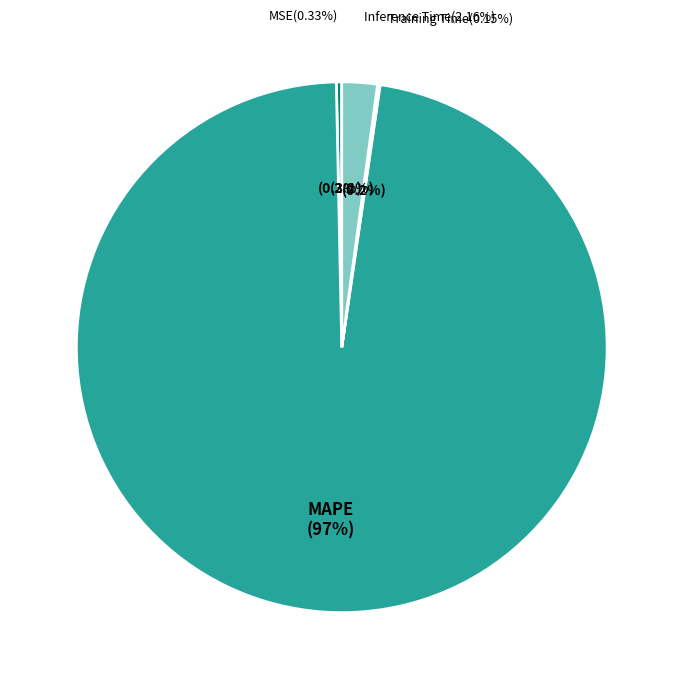

What is the largest slice in the pie chart?

MAPE